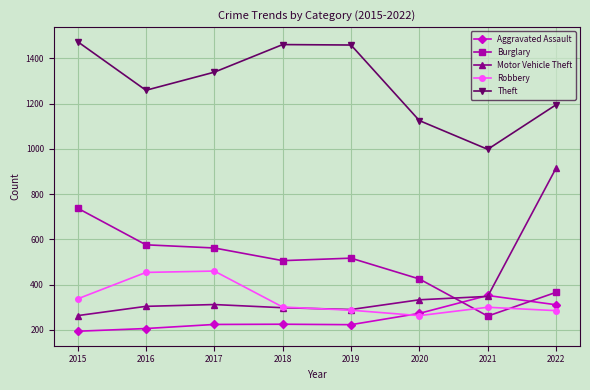

What is the total value across all series at 2021?

2259